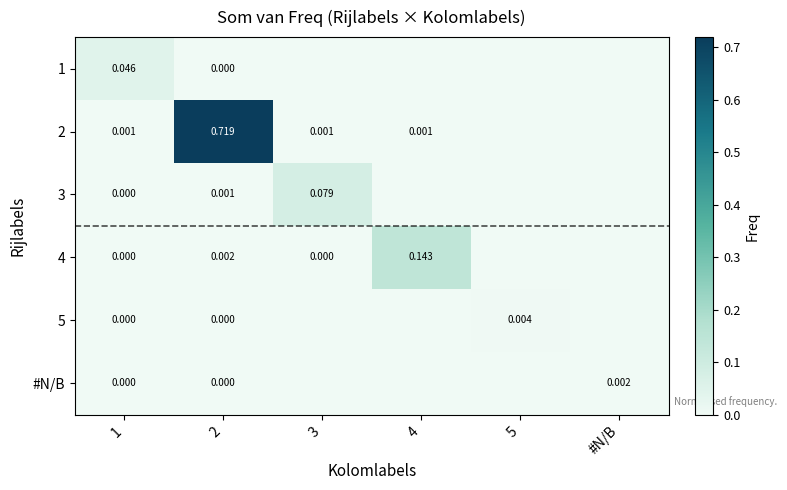

What is the spread (max minus min) of values at 4?

0.1